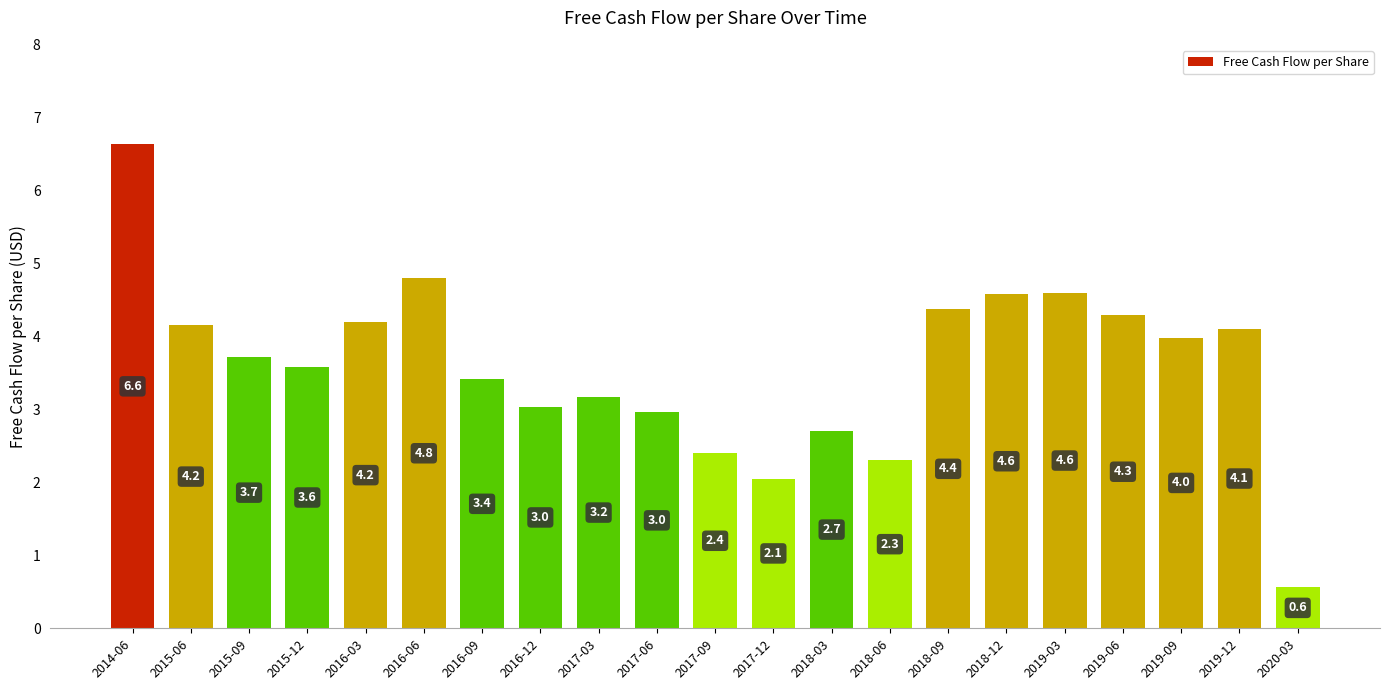

What is the difference between the second highest and minimum values?

4.2